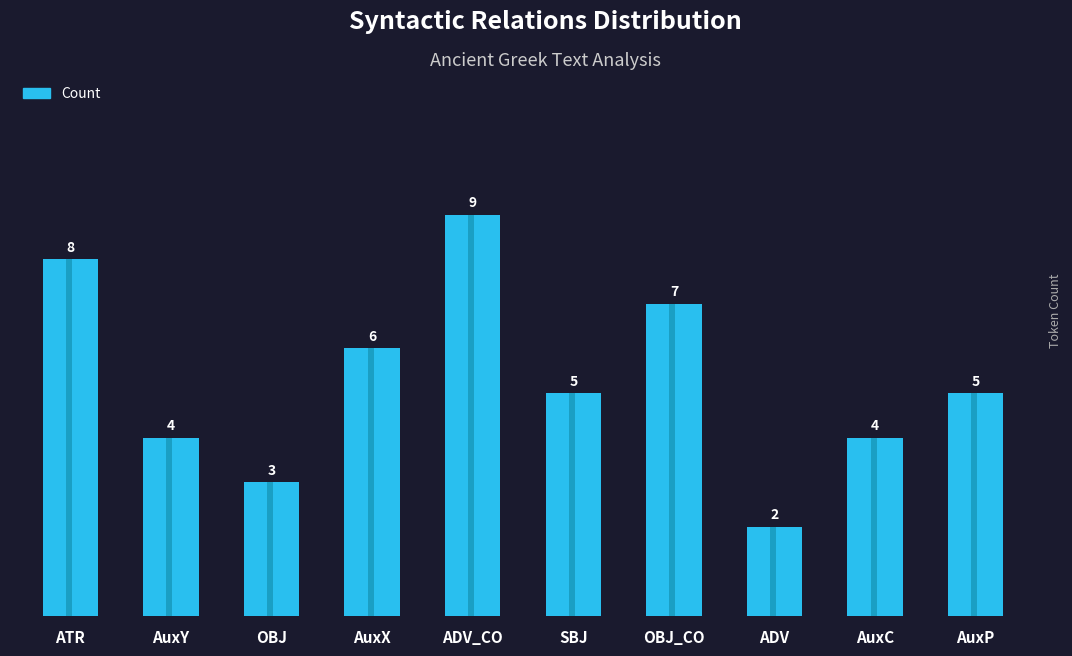

Read the value at ATR.

8